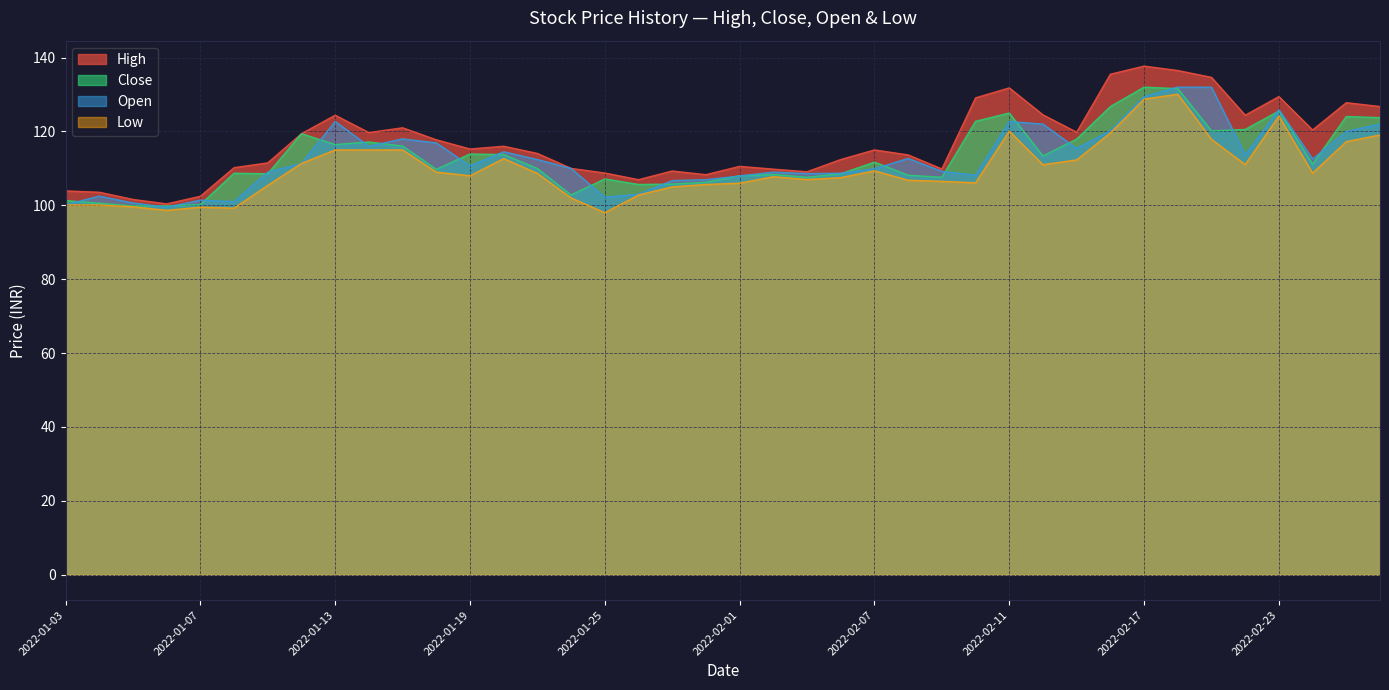

Reading right to left, what are all the values shown in this chart?

High: 126.8	127.8	120.4	129.4	124.4	134.7	136.5	137.7	135.5	119.8	124.5	131.8	129.1	109.8	113.7	115.0	112.4	109.1	109.8	110.5	108.3	109.3	107.0	108.8	110.0	114.0	116.0	115.2	117.8	121.0	119.7	124.4	119.4	111.5	110.2	102.5	100.4	101.6	103.5	103.9
Close: 123.8	124.0	111.2	125.5	120.5	120.2	131.6	132.0	126.8	118.0	113.3	125.0	122.8	107.6	108.2	111.7	108.5	107.6	108.3	108.0	106.2	105.8	105.7	107.2	102.8	110.0	113.8	113.9	109.8	116.0	117.2	116.5	119.4	108.5	108.7	100.2	99.8	99.8	100.5	101.3
Open: 122.0	120.0	112.5	125.9	113.7	132.0	132.0	129.4	120.2	115.4	122.0	122.7	108.2	109.2	112.7	109.9	108.7	108.6	109.0	108.0	107.0	106.7	103.0	102.2	110.0	112.4	114.5	110.7	116.9	118.0	116.0	122.7	111.3	109.0	101.0	101.4	99.5	100.7	102.5	100.2
Low: 119.0	117.2	108.7	124.2	111.0	117.8	130.1	128.8	119.6	112.3	111.0	120.1	106.1	106.5	106.8	109.3	107.5	107.0	107.8	106.0	105.7	105.0	102.8	98.0	102.0	108.7	112.7	108.0	109.0	115.0	115.0	115.0	111.3	105.4	99.2	99.5	98.7	99.6	100.1	100.1